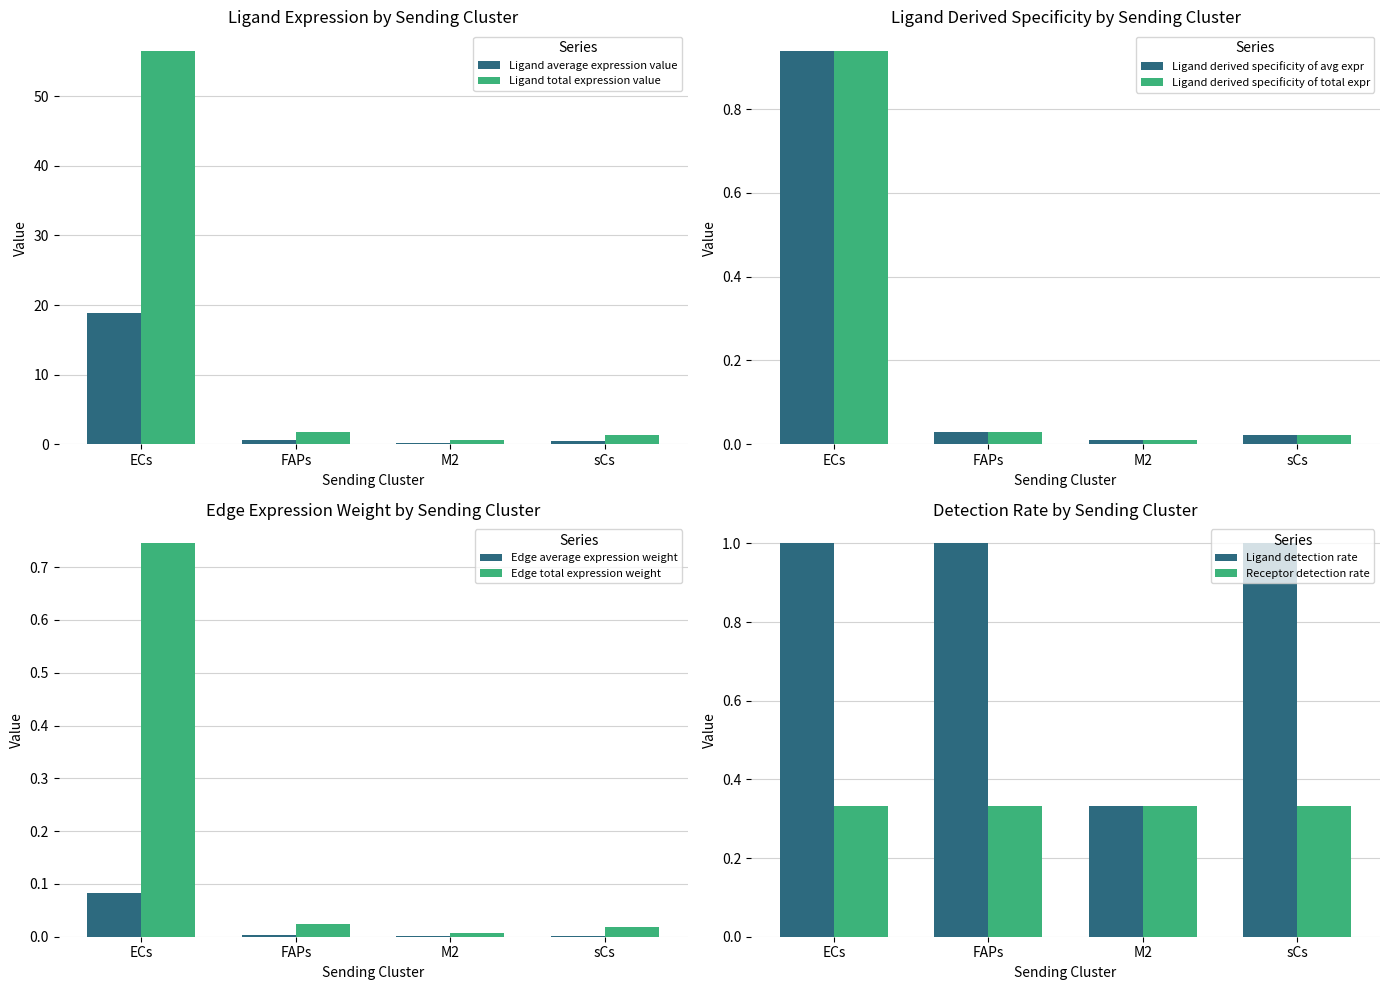

How many bars are there in each group?

2